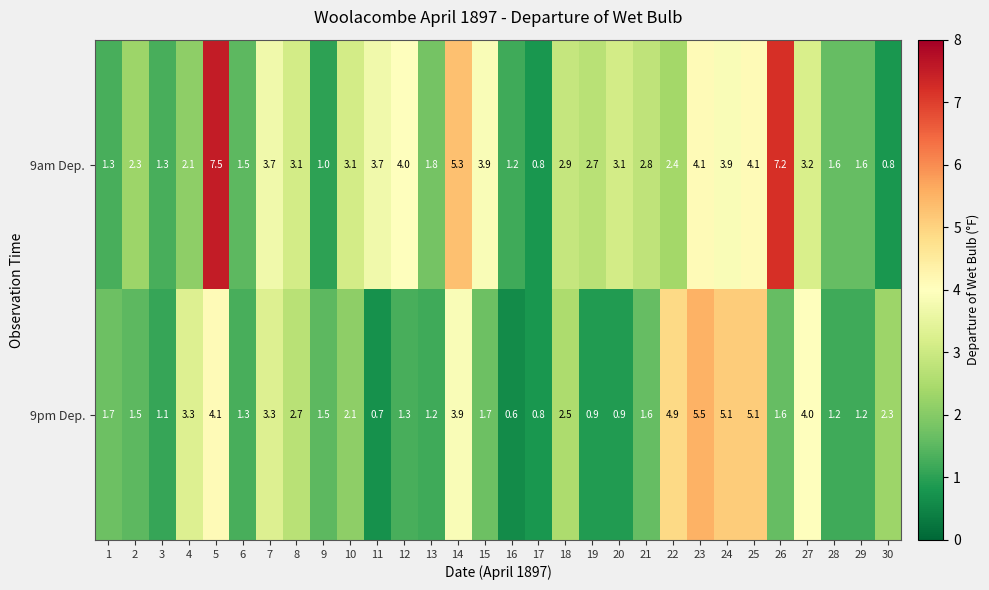

List the series in order of their peak value, lowest first.

9pm Dep., 9am Dep.